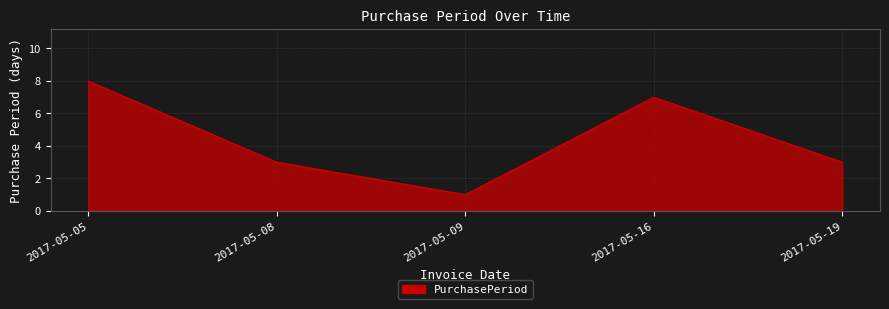

Count the values in the range 3 to 7.

3